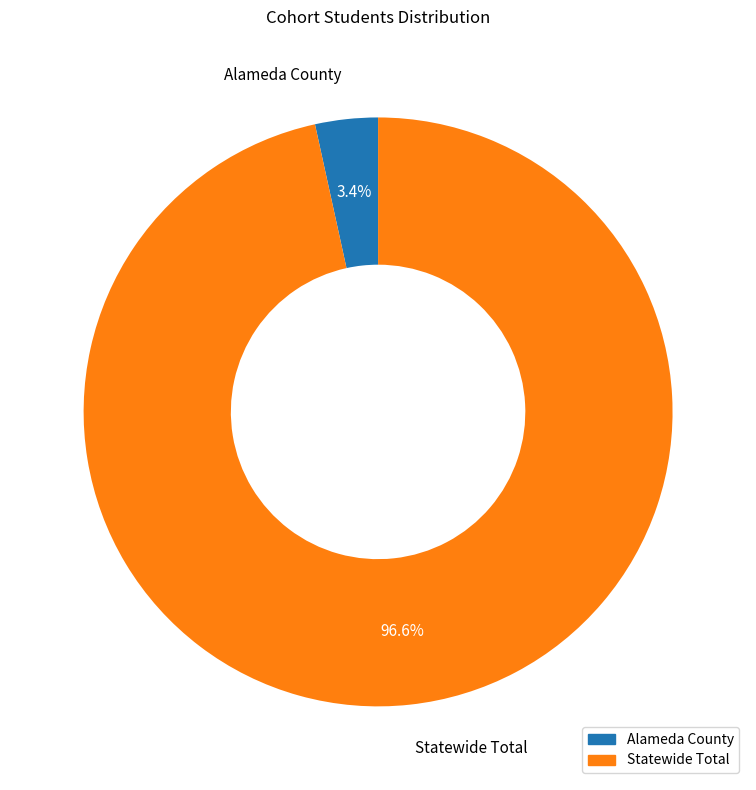

To the nearest percent, what is the difference between the Statewide Total and Alameda County slice percentages?

93%